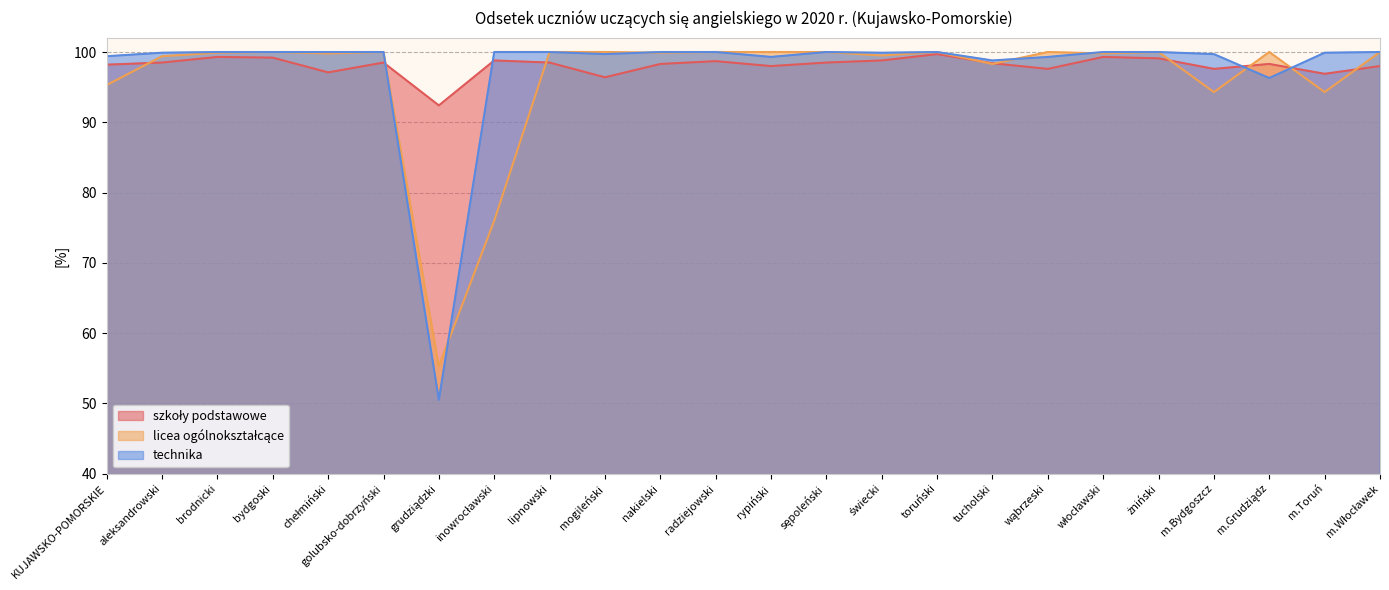

What is the sum of the szkoły podstawowe values at inowrocławski and wąbrzeski?

196.4